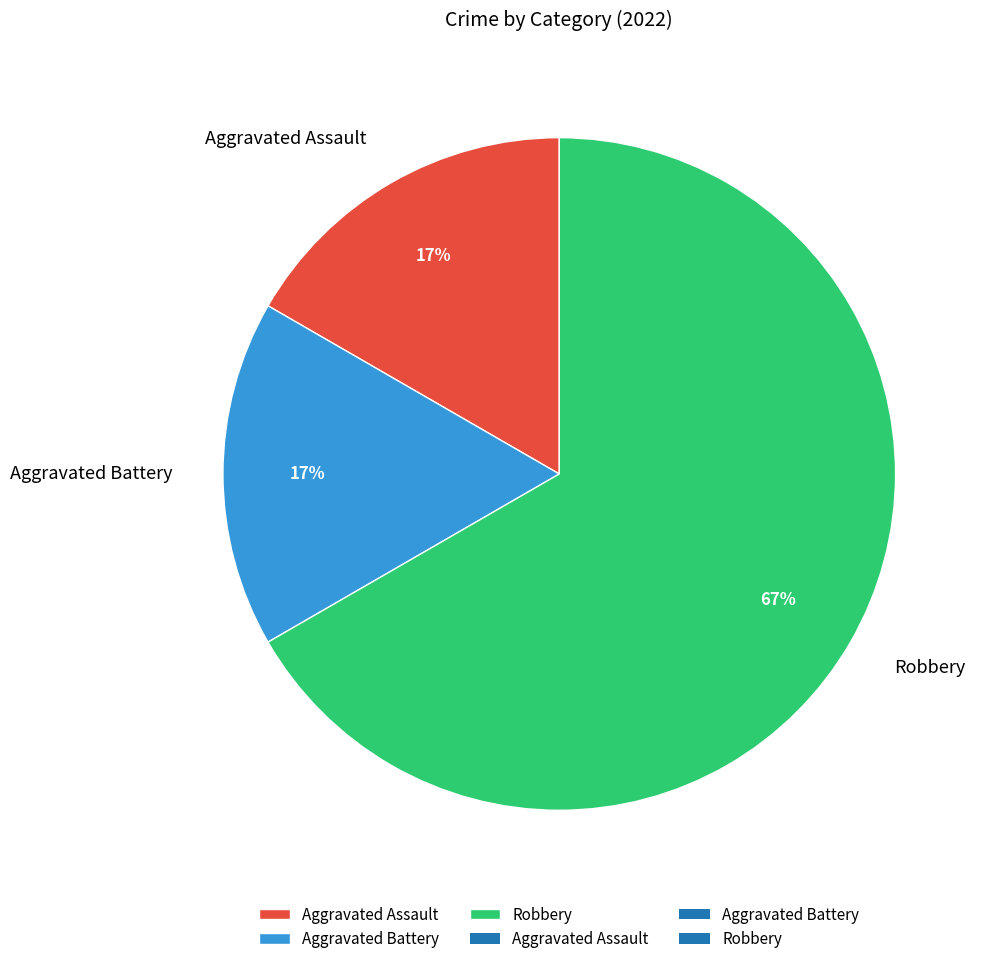

Do Aggravated Assault and Aggravated Battery together represent more than half of the pie?

No